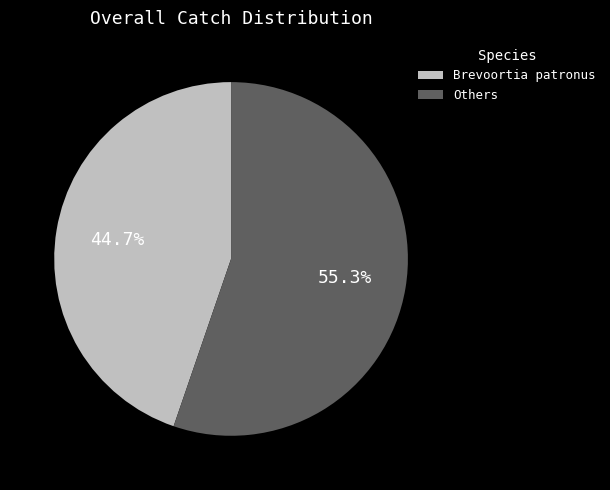

Does any single category account for the majority?

Yes